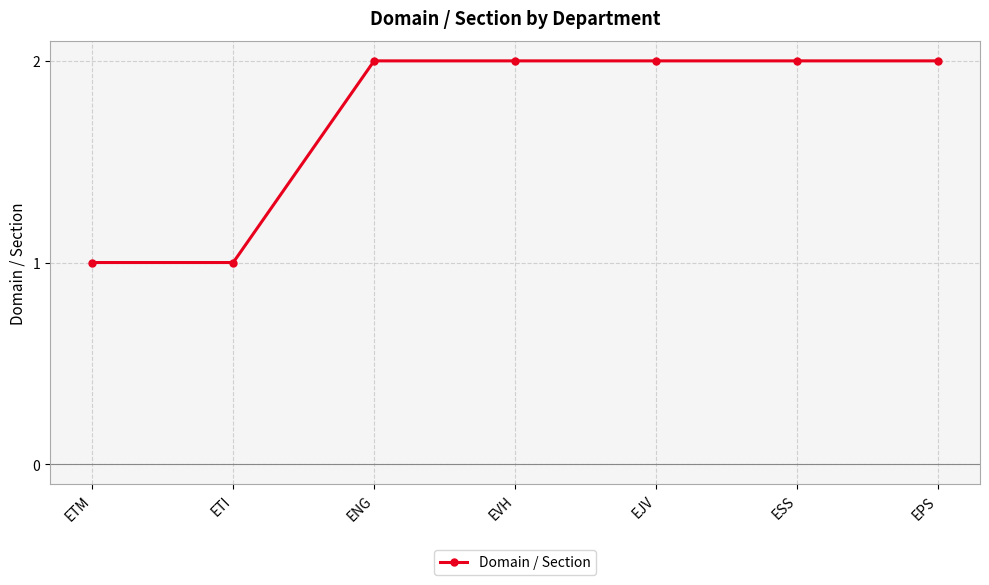

What is the label of the 3rd point from the left?

ENG